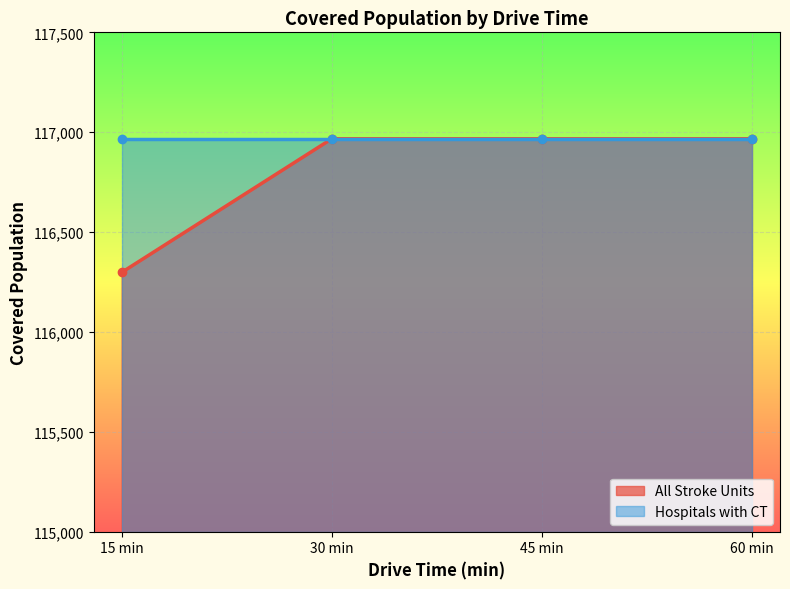

Approximately how many times larger is the value at 30 min compared to 60 min?

1.0